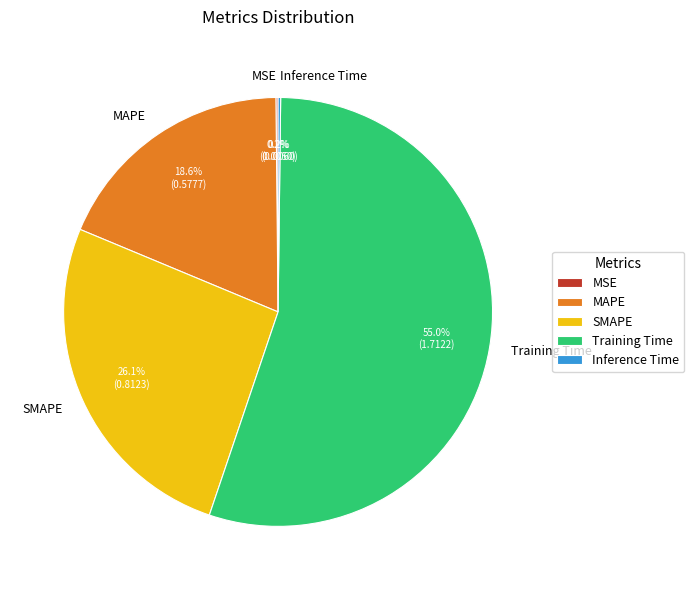

What is the ratio of the value at MAPE to the value at Training Time?

0.3